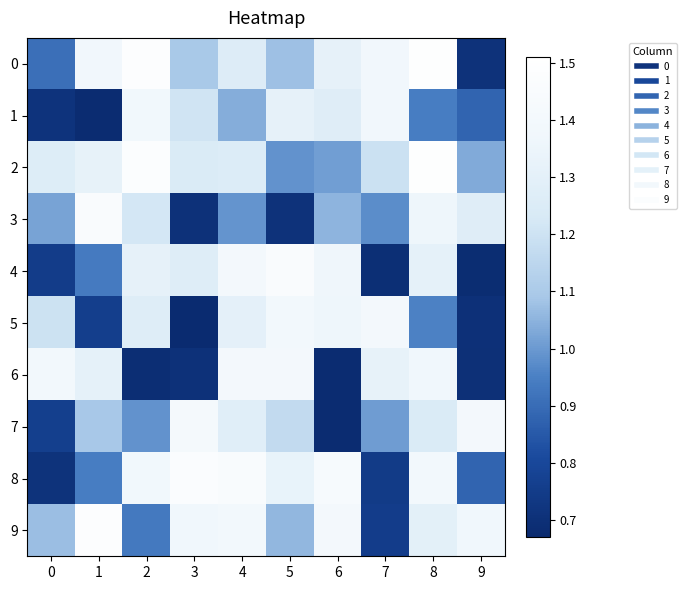

How many series are shown in this chart?

10